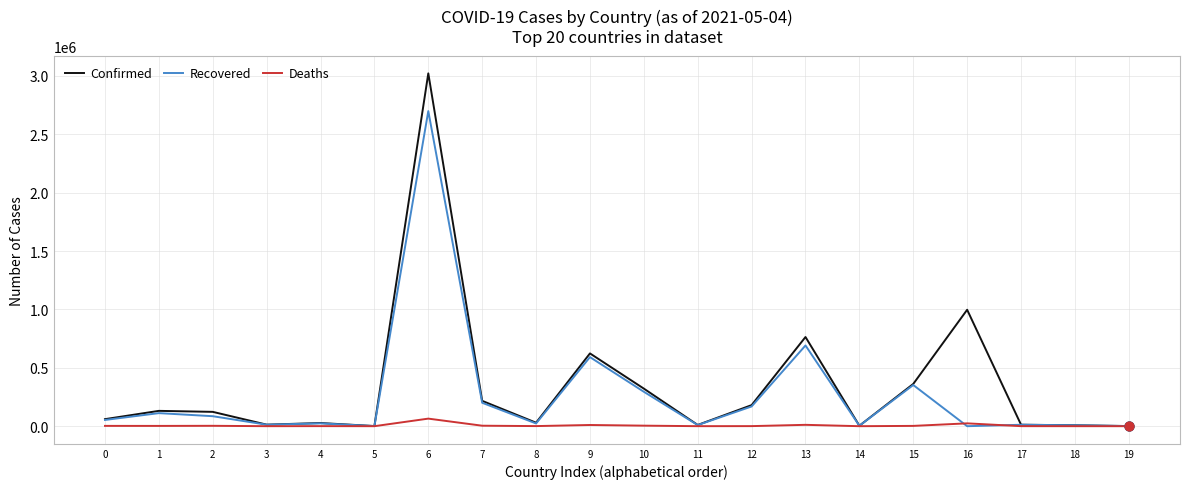

What is the total value across all series at 17?

25236